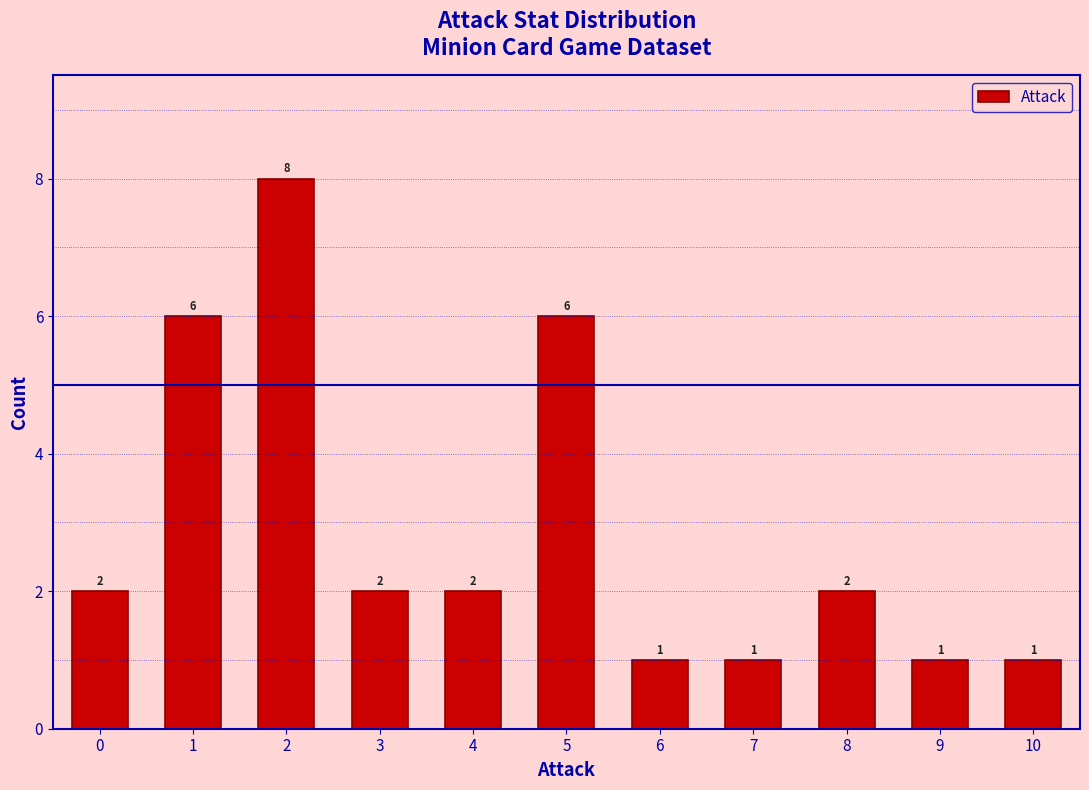

How tall is the bar that spans -0.5 to 0.5 on the x-axis?

2